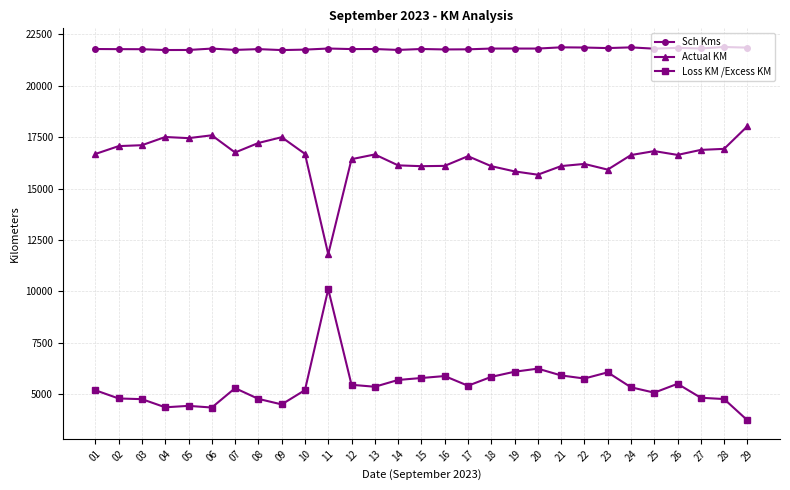

True or false: Actual KM and Loss KM /Excess KM intersect in this chart.

False